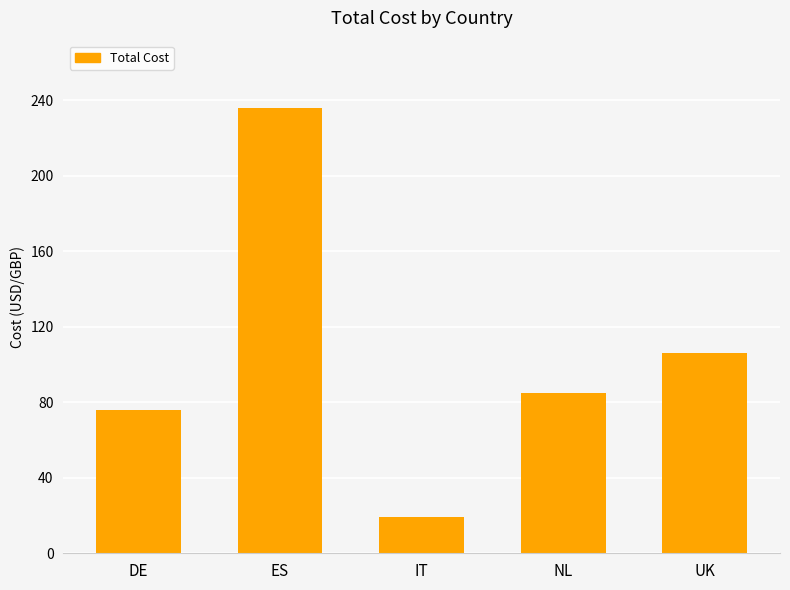

Count the number of categories in the chart.

5